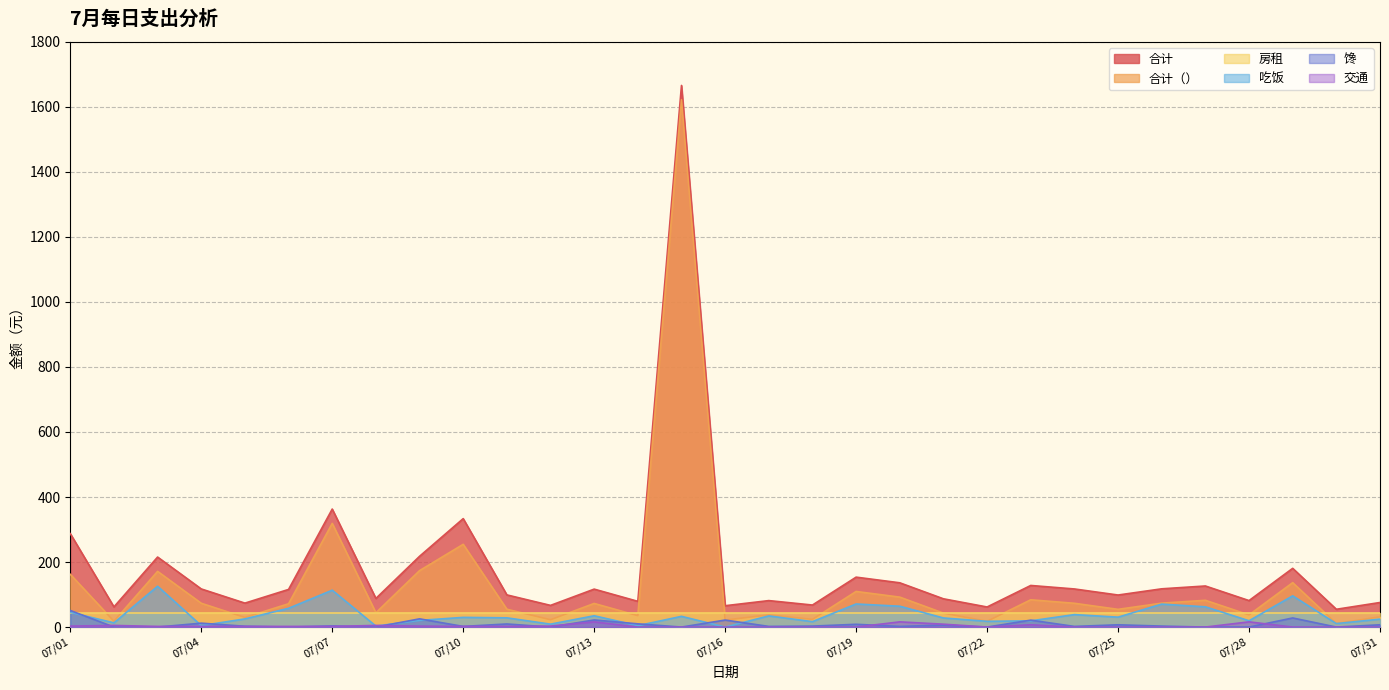

Between 2023-07-18 and 2023-07-23, which is larger?

2023-07-23